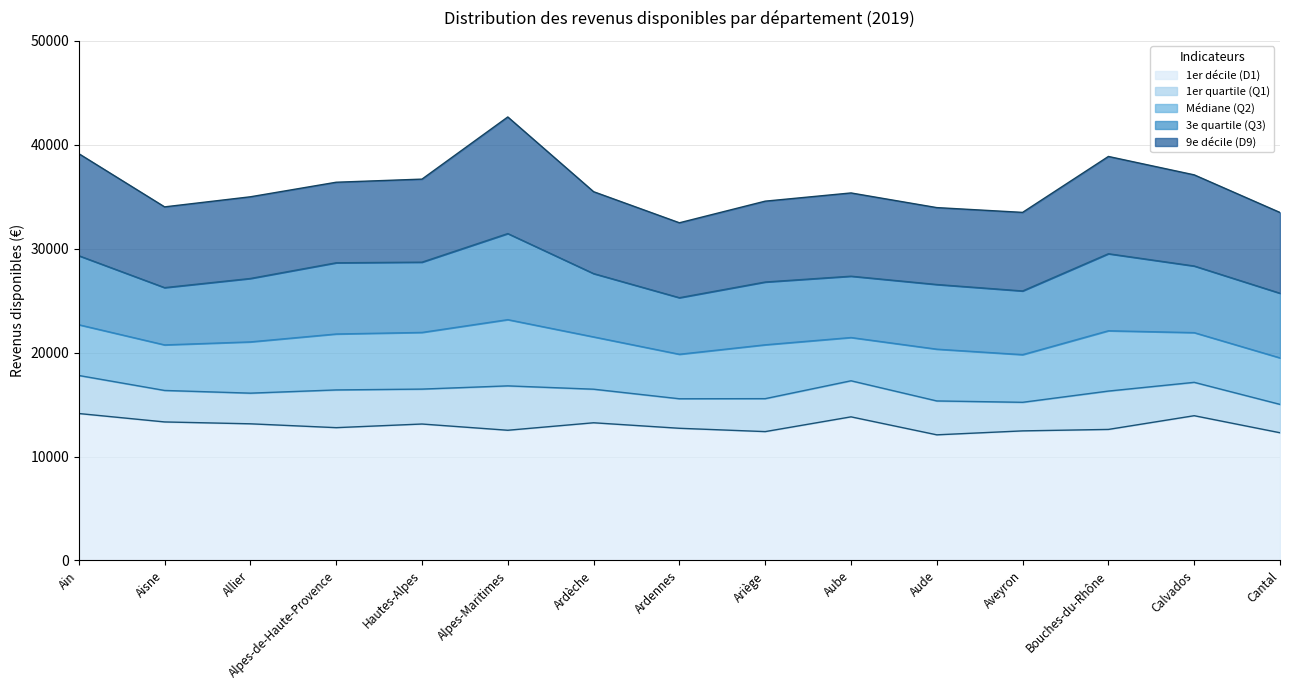

Reading right to left, extract all data points from this chart.

1er décile (D1): 12290	13930	12610	12470	12090	13820	12400	12720	13250	12530	13130	12780	13150	13330	14140
1er quartile (Q1): 15020	17140	16300	15220	15350	17290	15570	15560	16480	16800	16490	16410	16100	16360	17800
Médiane (Q2): 19490	21920	22100	19800	20330	21450	20750	19840	21510	23170	21940	21790	21030	20740	22680
3e quartile (Q3): 25710	28330	29510	25930	26550	27350	26790	25280	27600	31450	28700	28640	27130	26250	29320
9e décile (D9): 33480	37100	38870	33490	33950	35360	34570	32490	35480	42670	36690	36390	34990	34020	39140